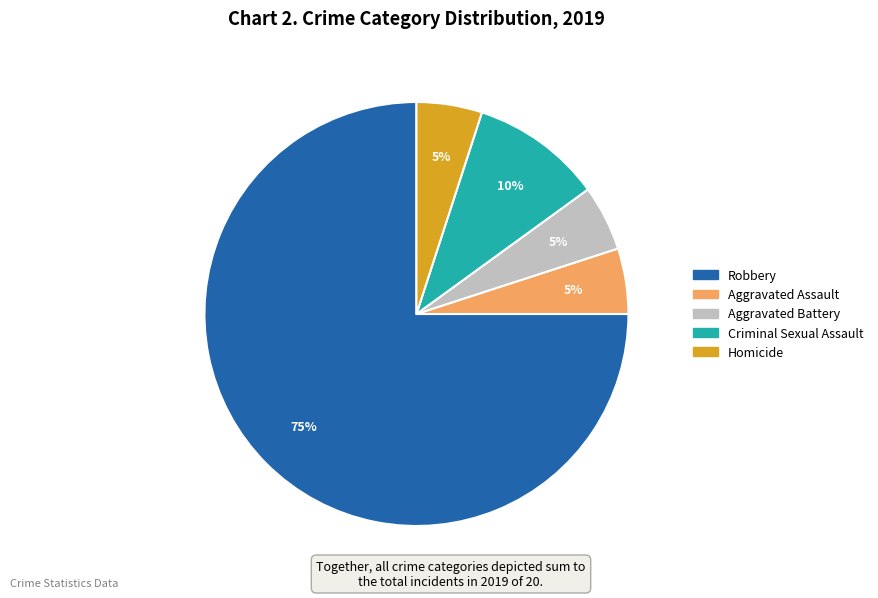

To the nearest percent, what percentage of the pie is Criminal Sexual Assault?

10%